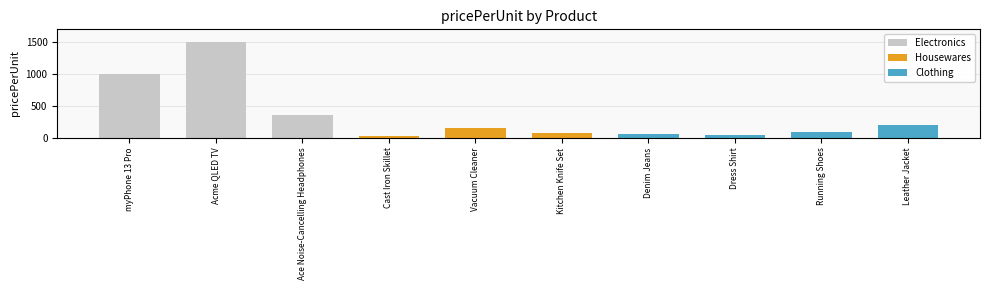

Does the chart contain stacked bars?

No